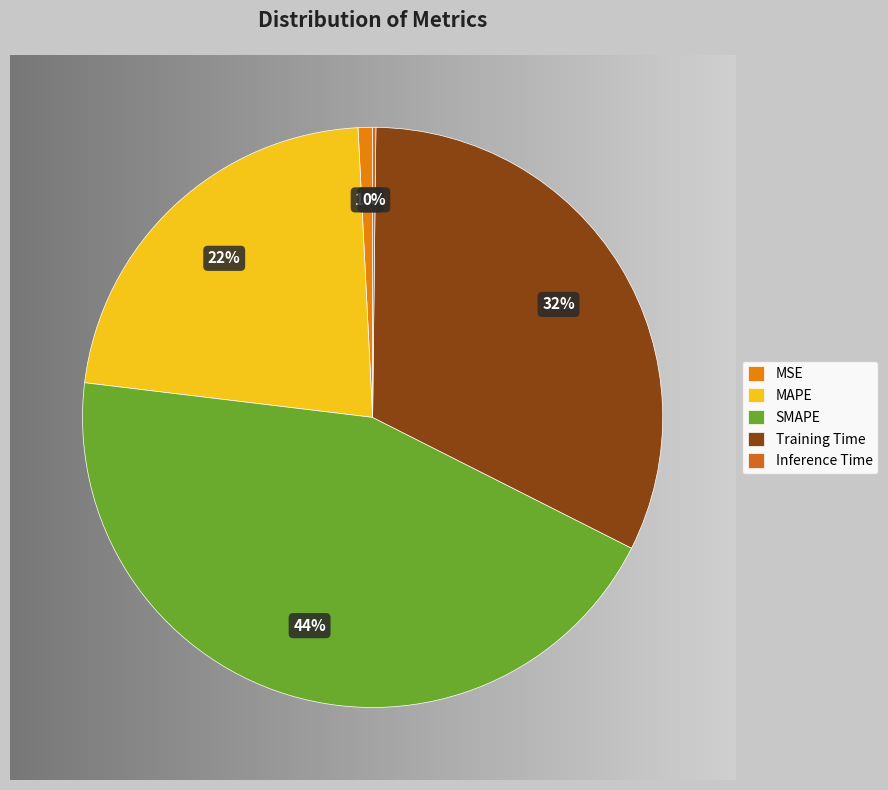

How many slices are in this pie chart?

5